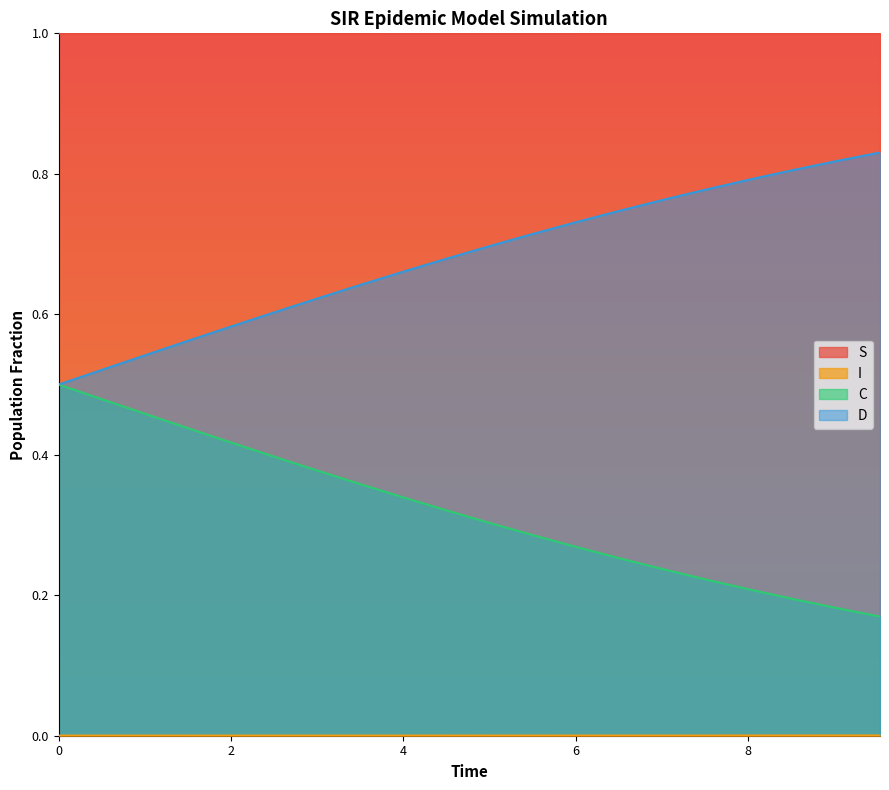

What is the greatest value displayed?

1.0